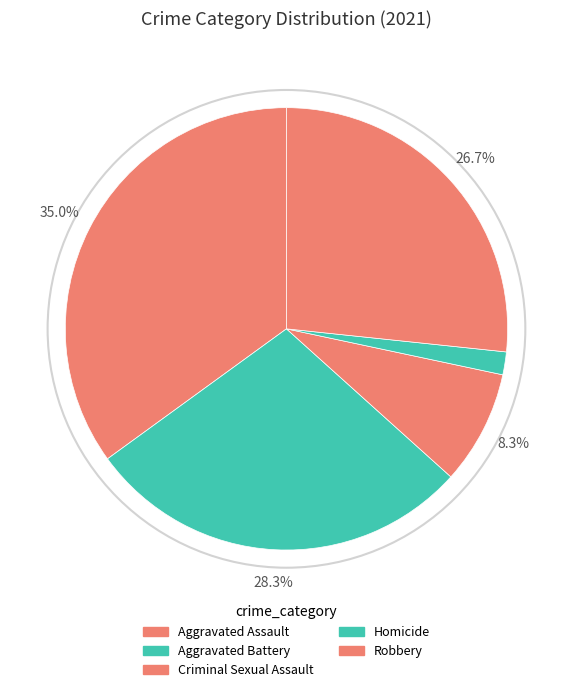

Does Homicide represent more than half of the total?

No